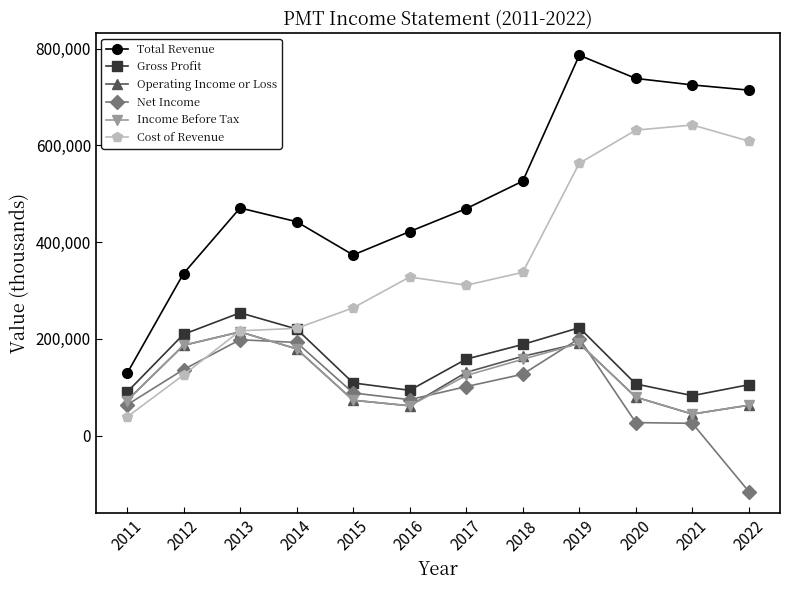

Which series changed the most between 2013 and 2020?

Cost of Revenue